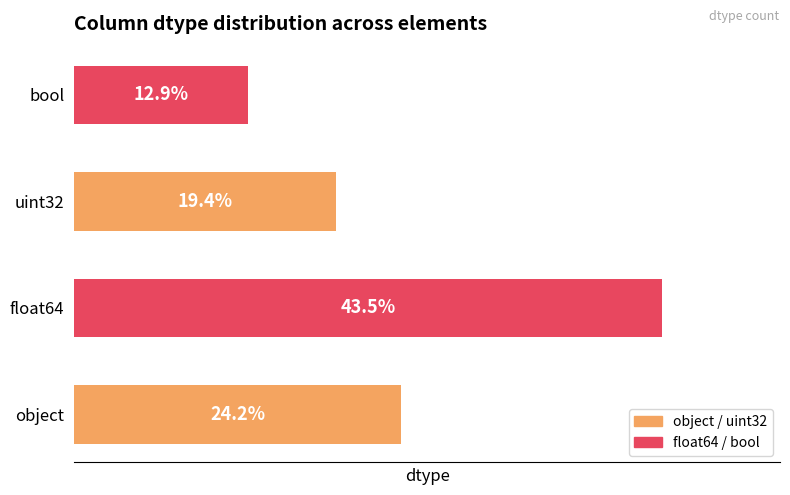

Does the chart contain any negative values?

No